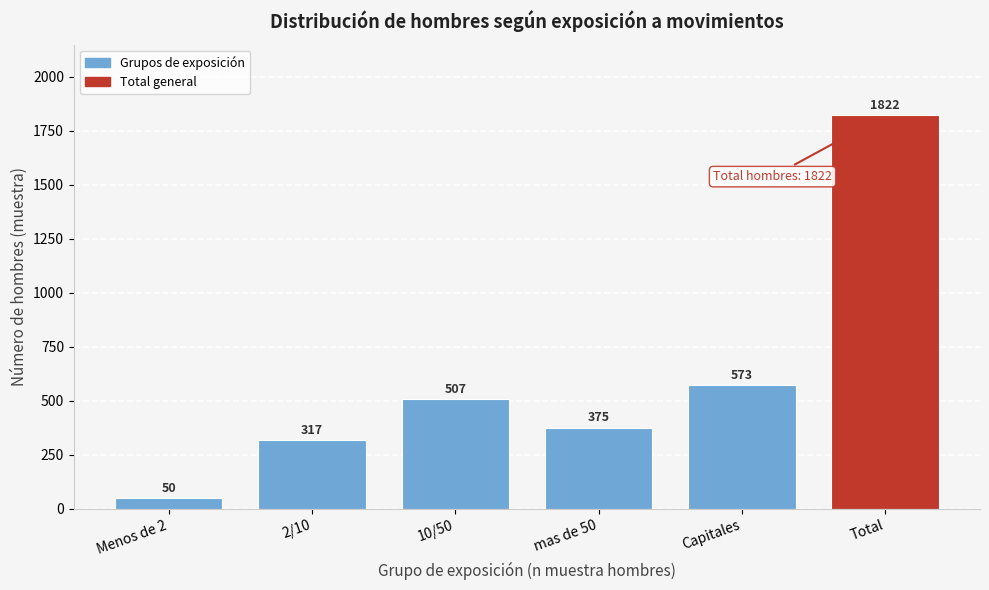

Reading left to right, list all the values displayed in this chart.

50	317	507	375	573	1822